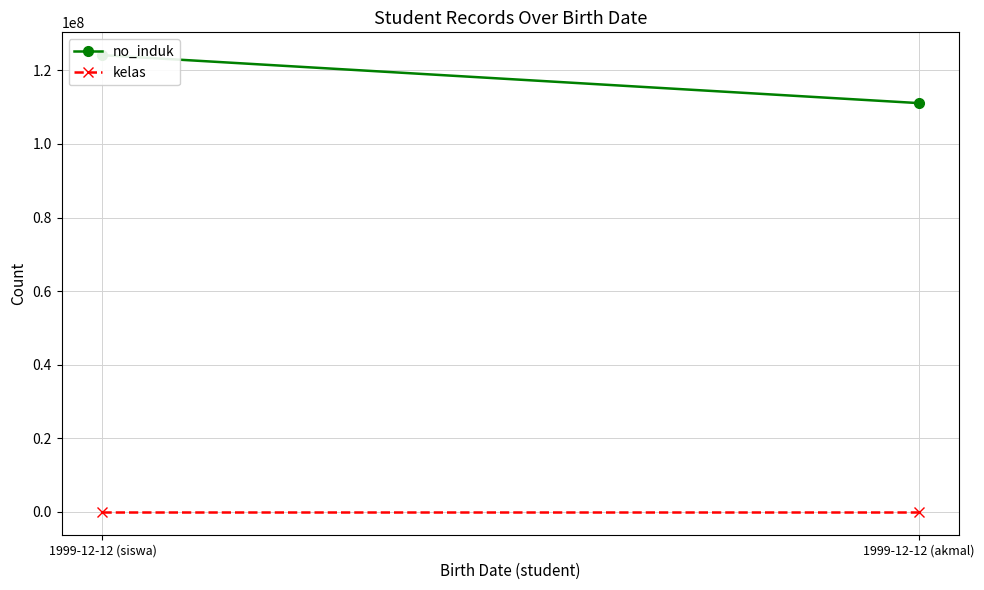

At how many categories does at least one series exceed 99669390?

2